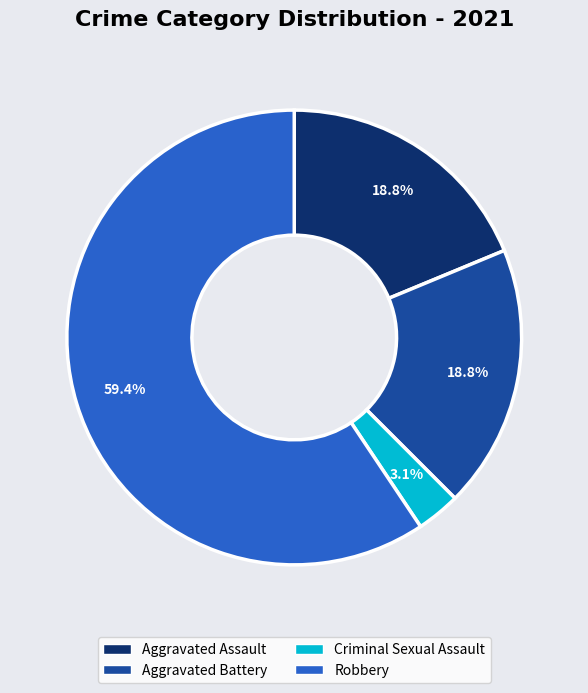

Count the number of slices in the pie.

4